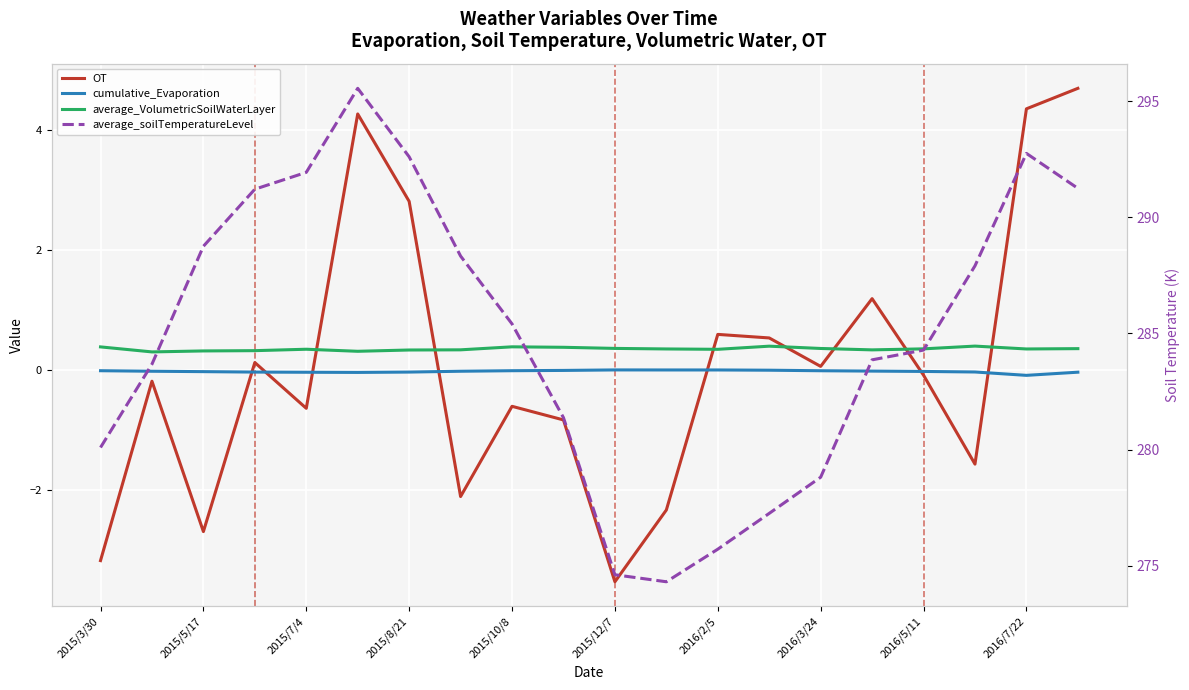

Which series has the largest total across all categories?

average_soilTemperatureLevel